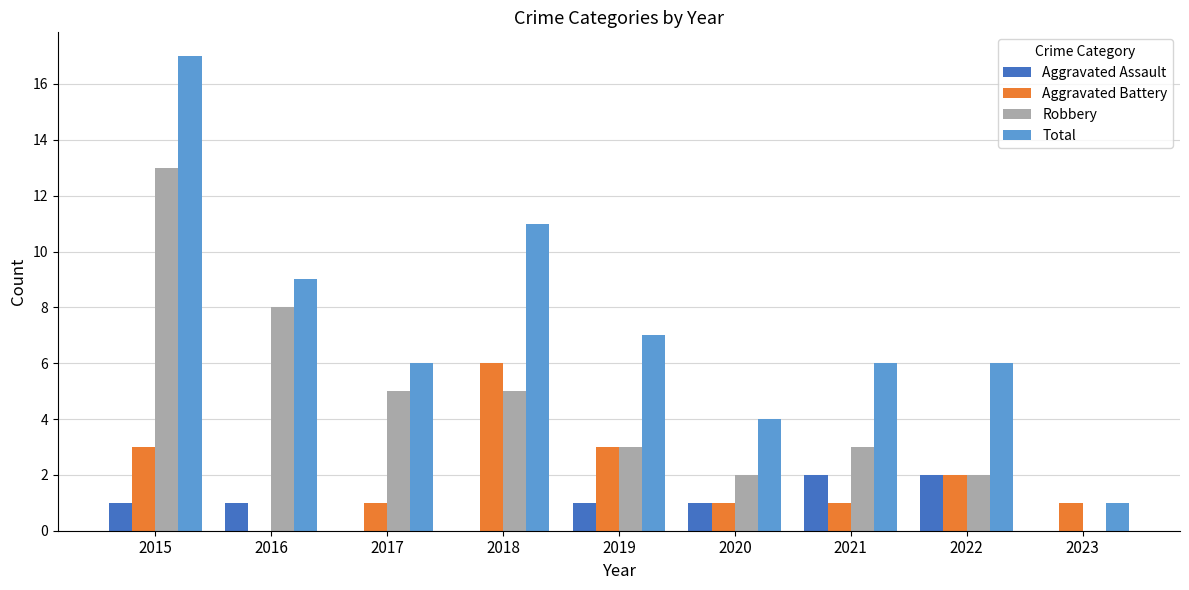

The value of Aggravated Battery at 2017 is 1. True or false?

True